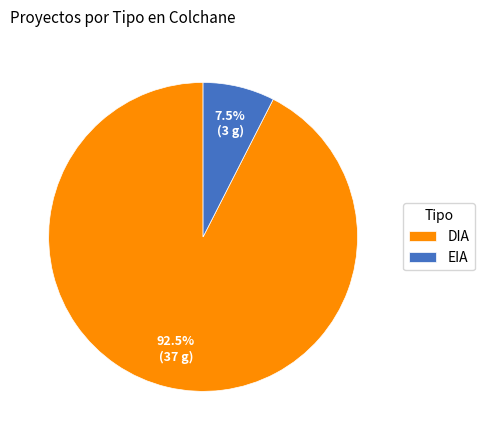

Rank the categories by value from lowest to highest.

EIA, DIA